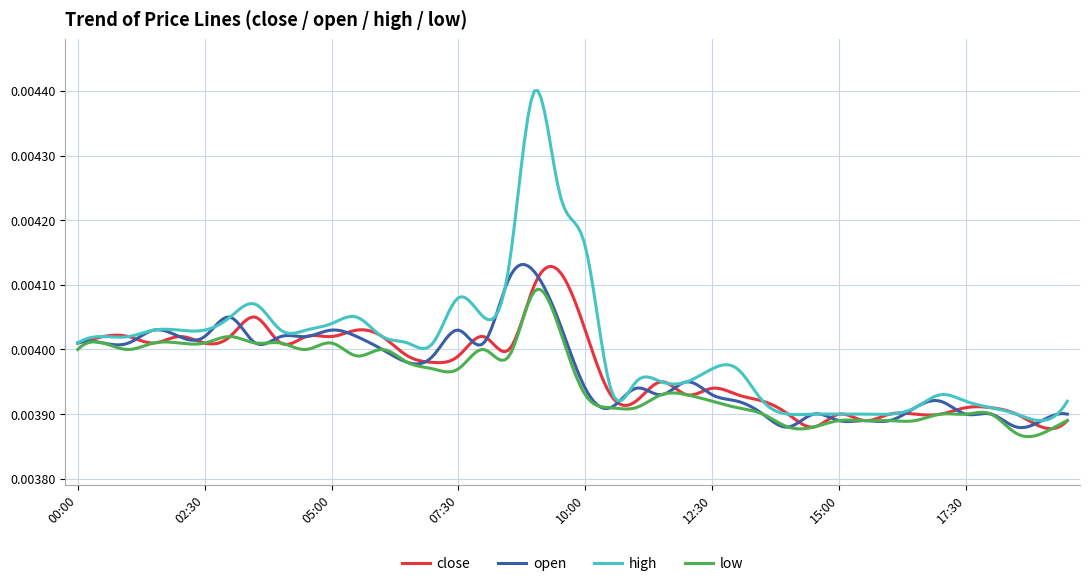

What is the sum of all open values?

1.2